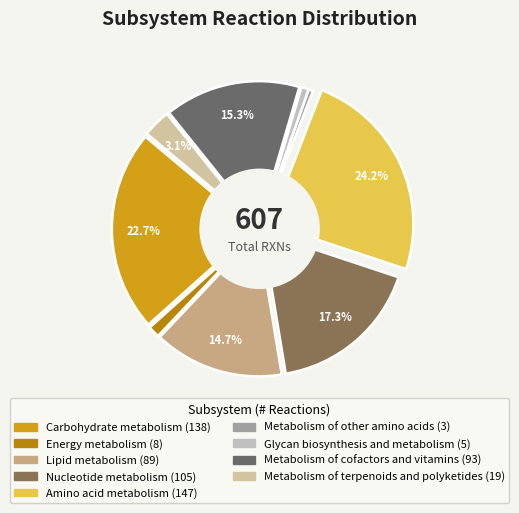

How much of the chart is everything except Carbohydrate metabolism?

77.3%